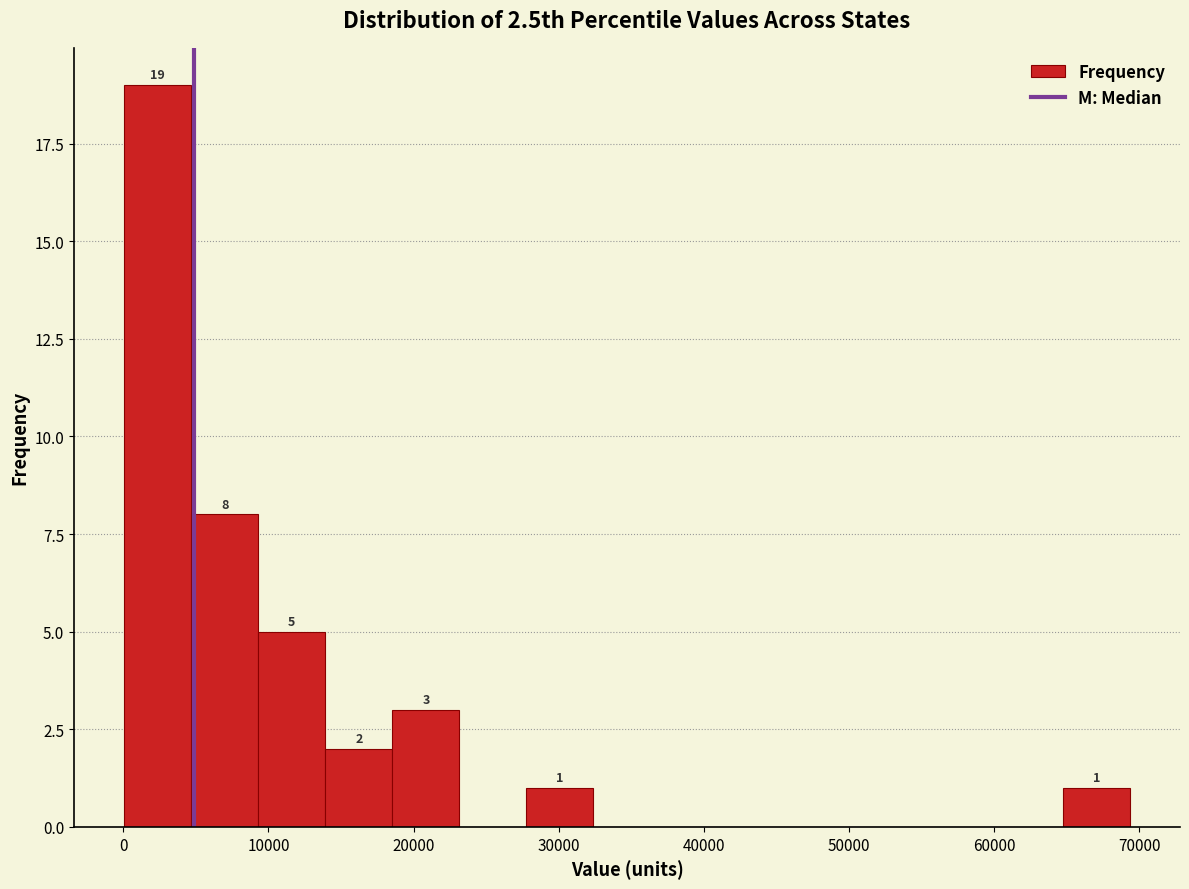

Over which range of the x-axis is the bar tallest?

0 to 5000